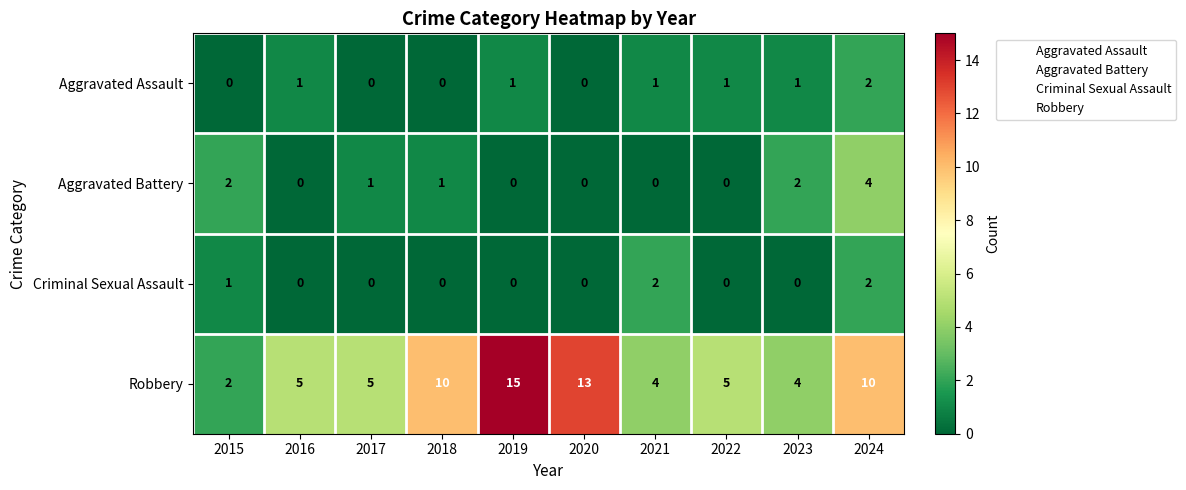

At which label does Robbery reach its minimum?

2015